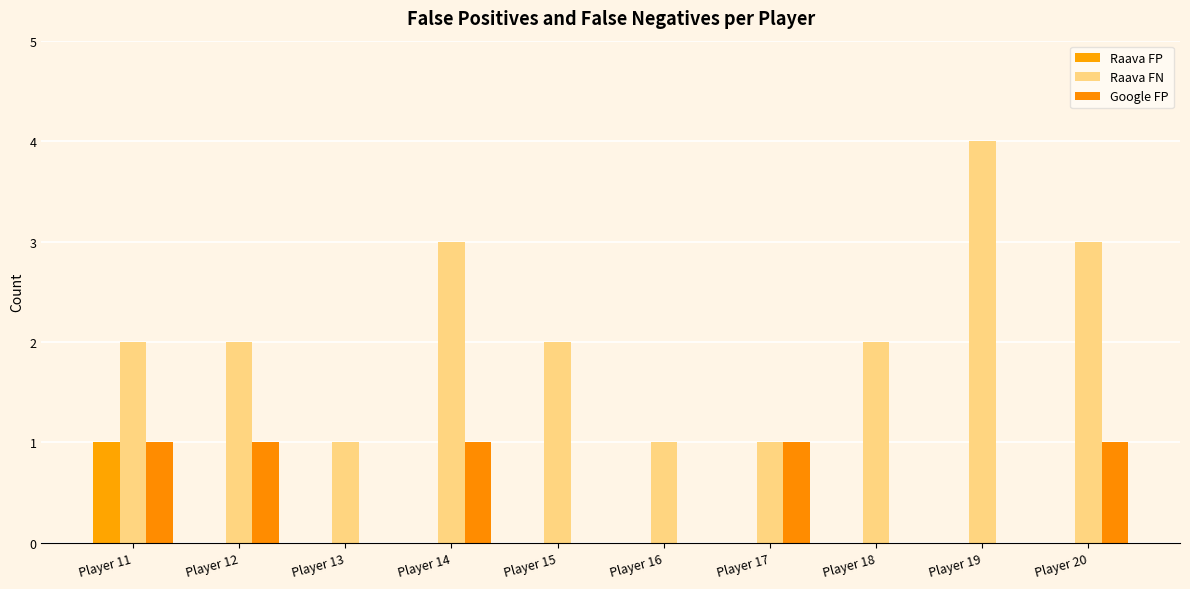

How many series are shown in this chart?

3